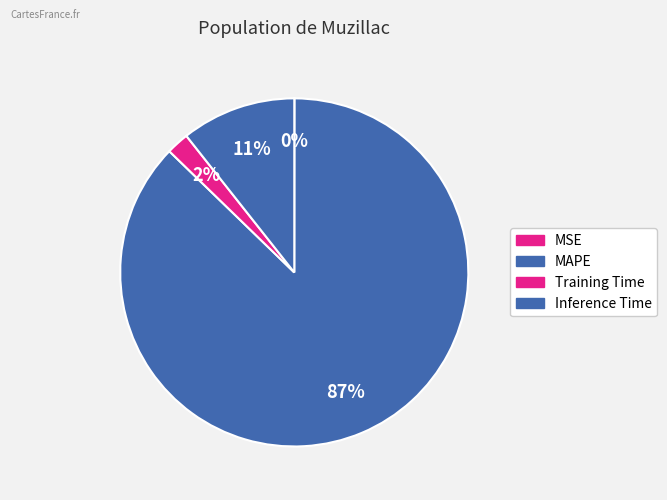

Does Inference Time represent more than half of the total?

No